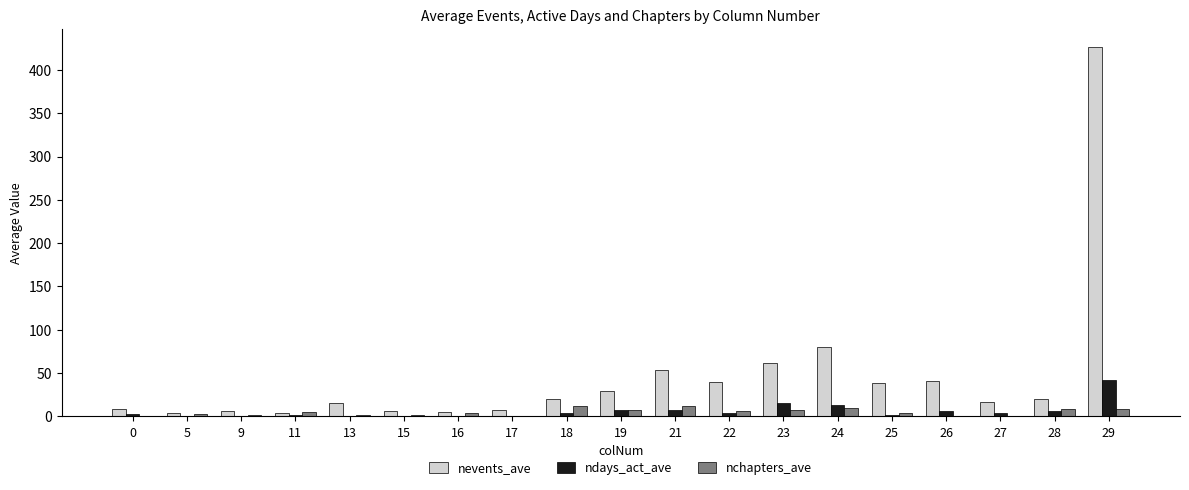

What is the greatest value displayed?

426